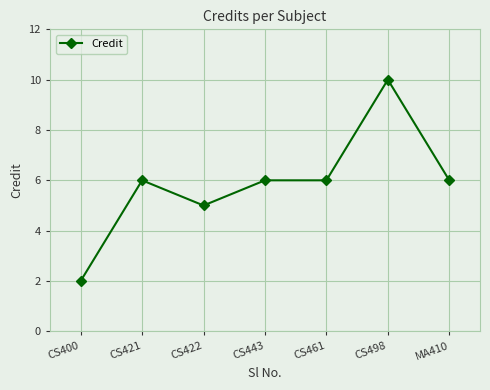

Read the value at CS422.

5